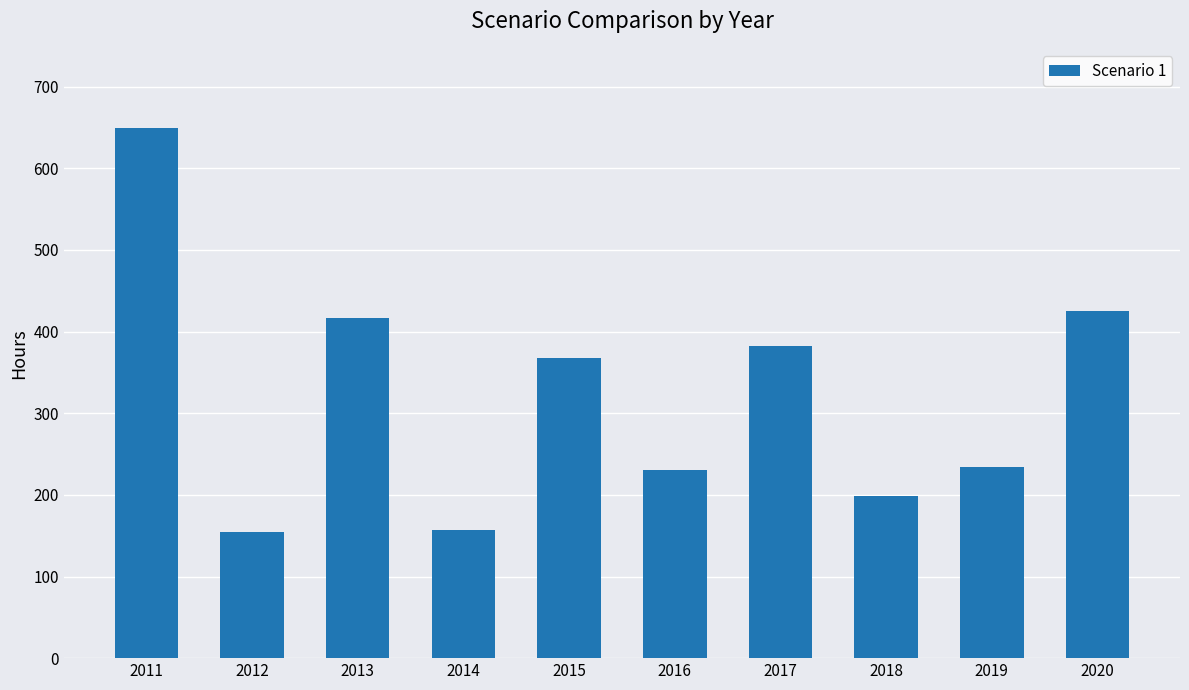

What is the value of the 10th bar from the left?

425